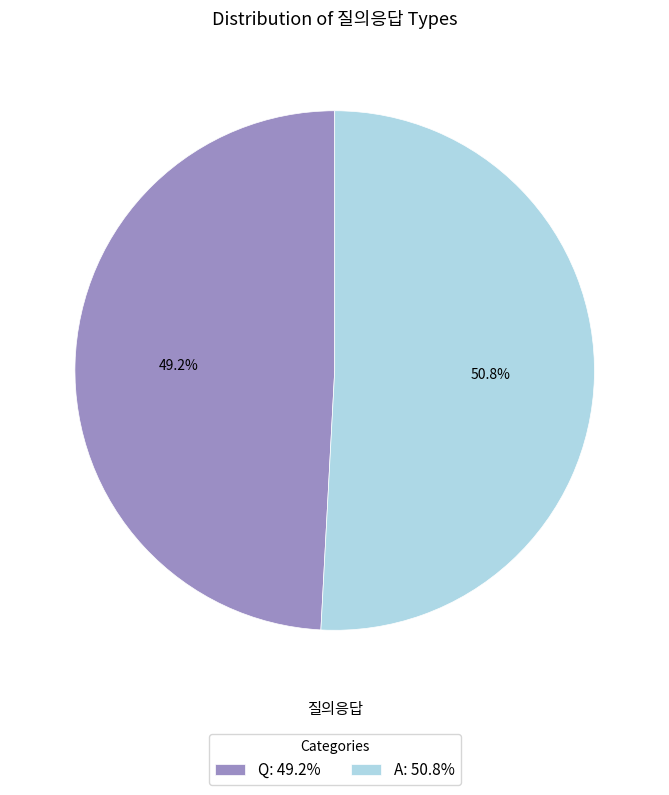

True or false: Q accounts for 49% of the total.

True